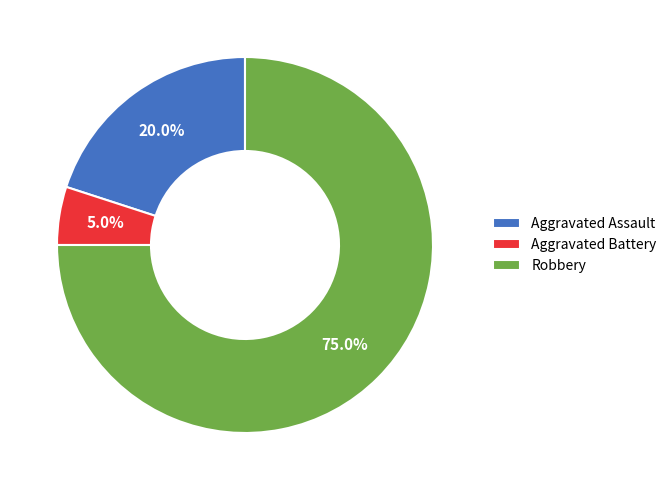

What is the ratio of the value at Aggravated Assault to the value at Robbery?

0.3